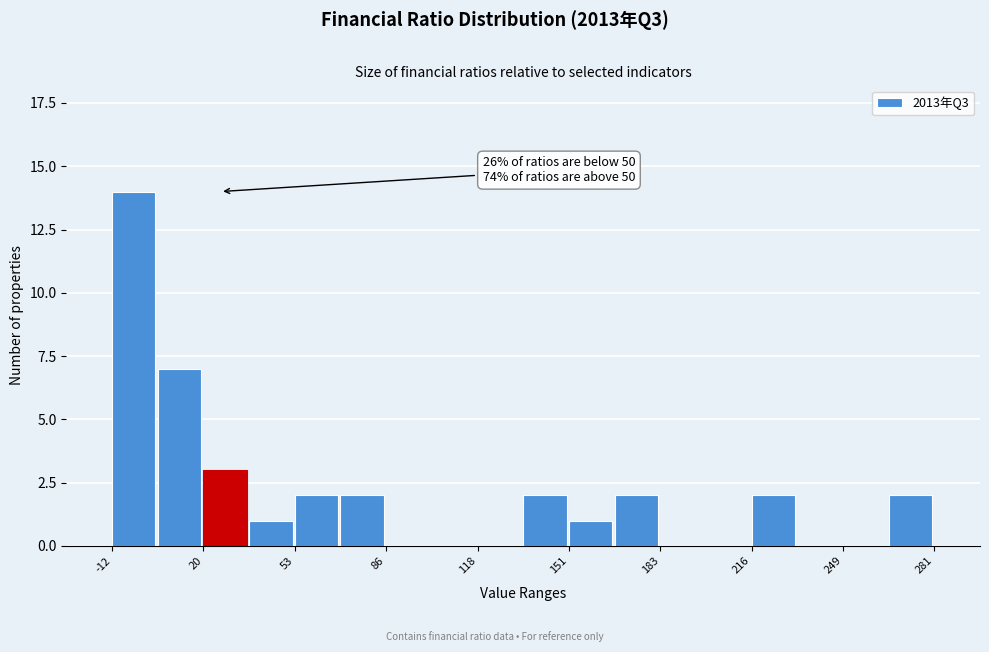

Read against the x-axis, roughly where is the centre of the tallest bar?

-5